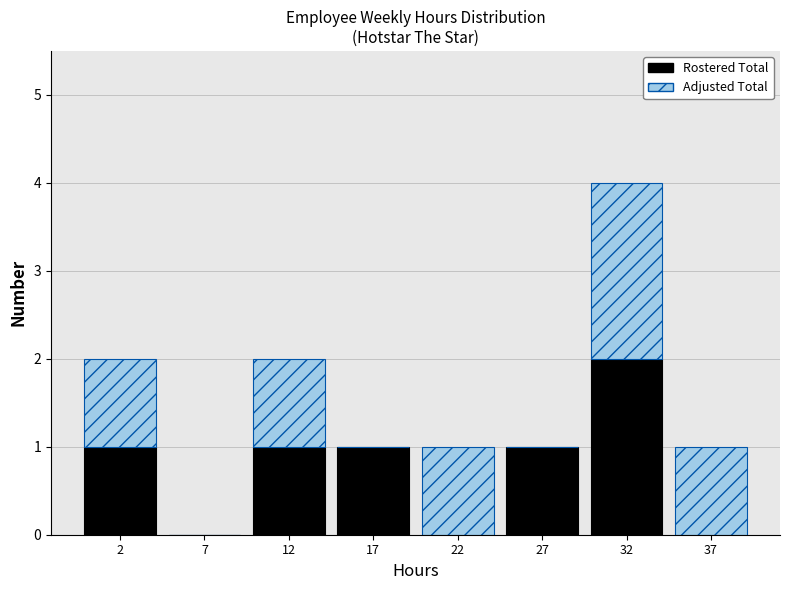

Reading right to left, what are the values for Rostered Total?

37=0	32=2	27=1	22=0	17=1	12=1	7=0	2=1